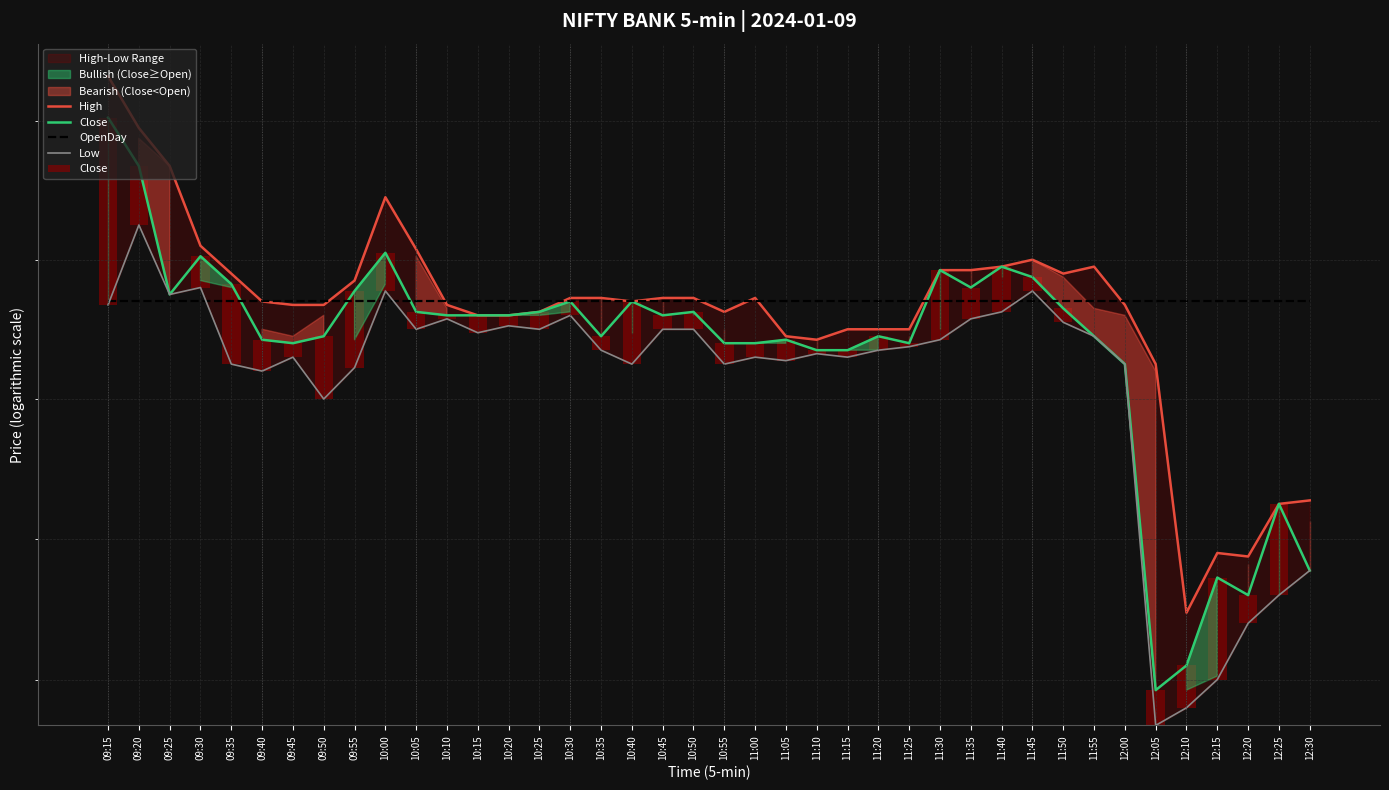

What is the label of the 8th bar from the right?

11:55